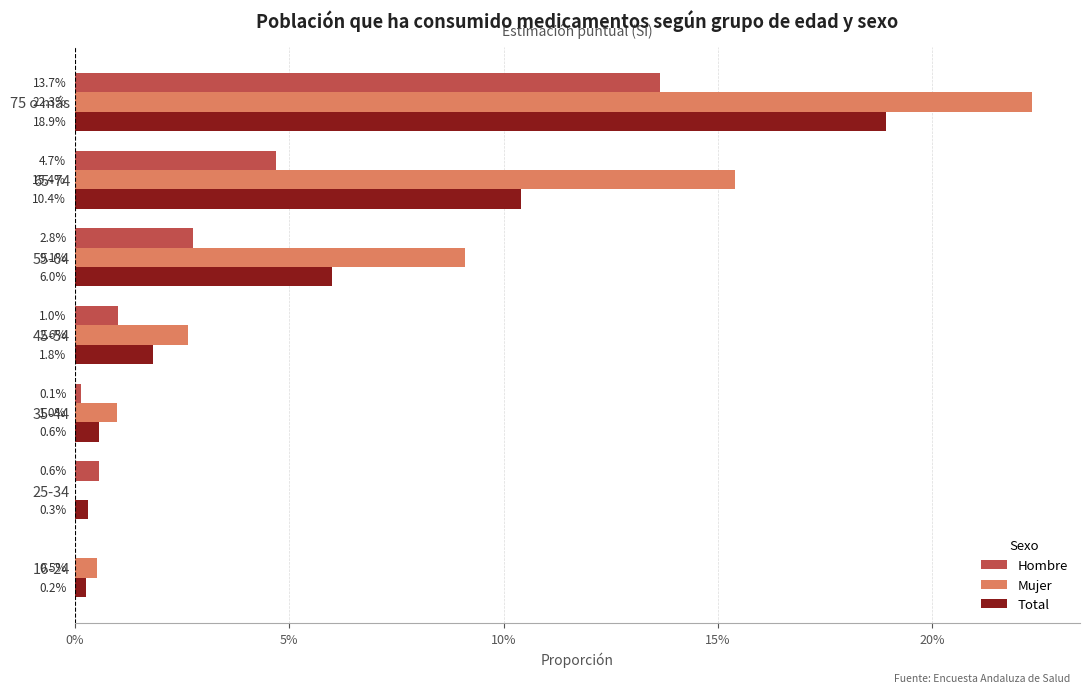

What are all the series names shown in the legend?

Hombre, Mujer, Total